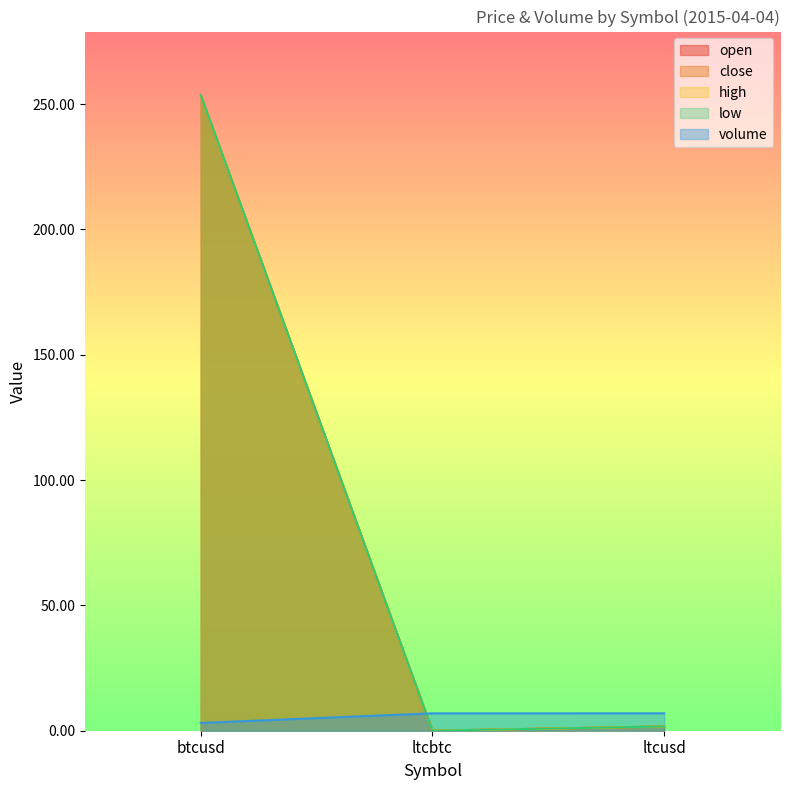

What is the label of the 1st point from the left?

btcusd